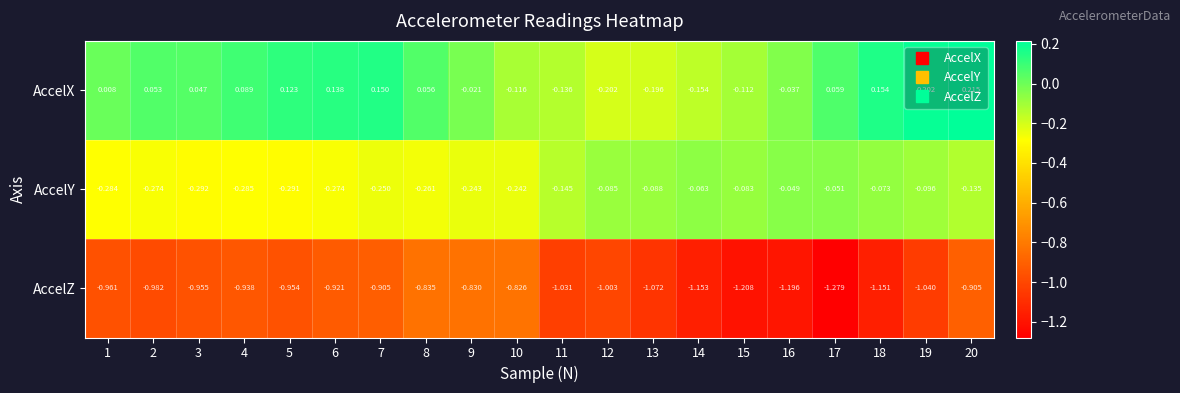

How many series are shown in this chart?

3